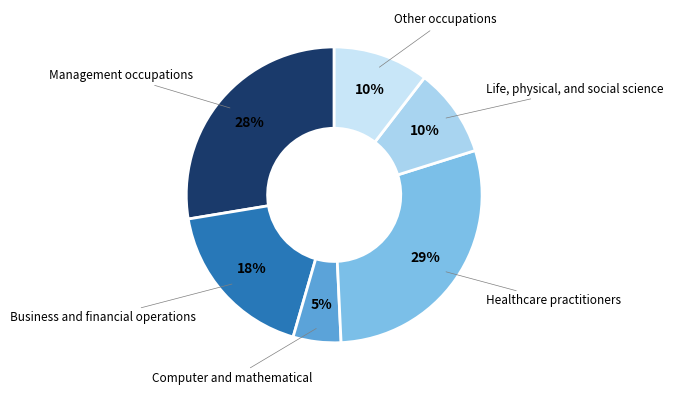

Between Life, physical, and social science and Healthcare practitioners, which is larger?

Healthcare practitioners